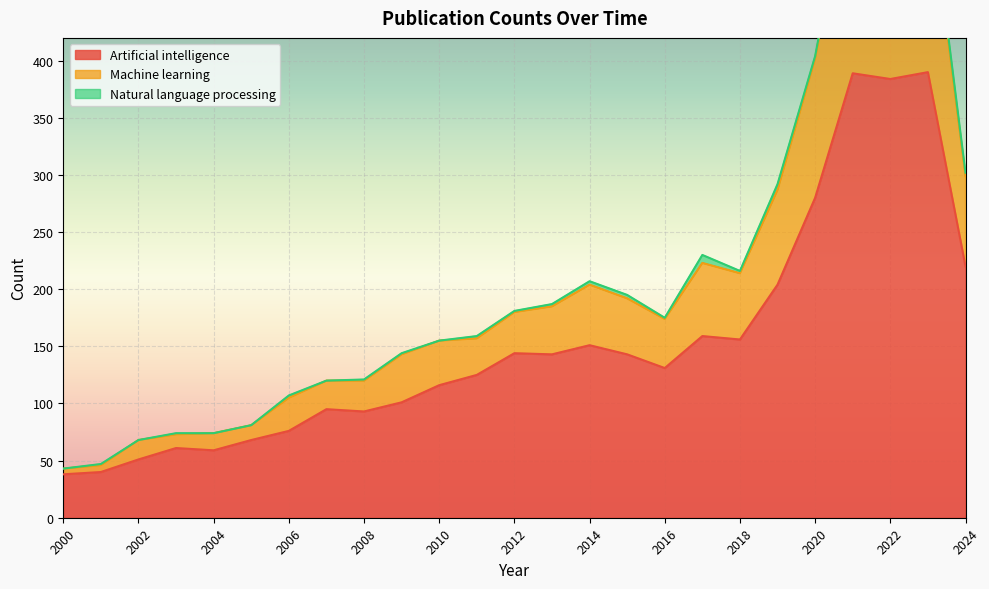

What is the lowest value of the Artificial intelligence series?

38